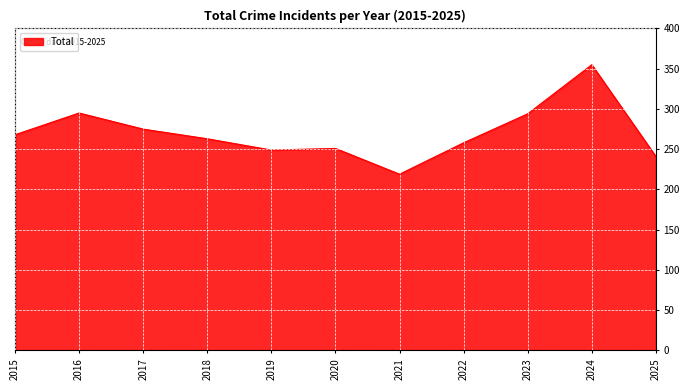

At which label does the data first exceed 263?

2015